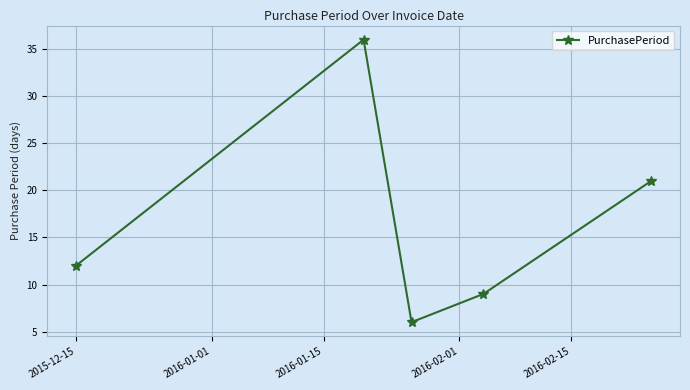

How many interior local peaks (higher than both neighbors) does the data have?

1